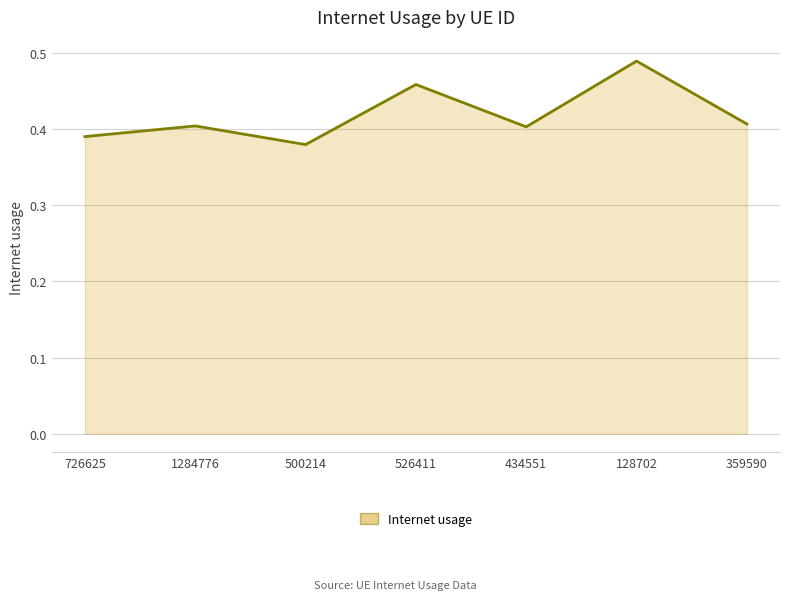

Which label corresponds to the largest value in the chart?

128702